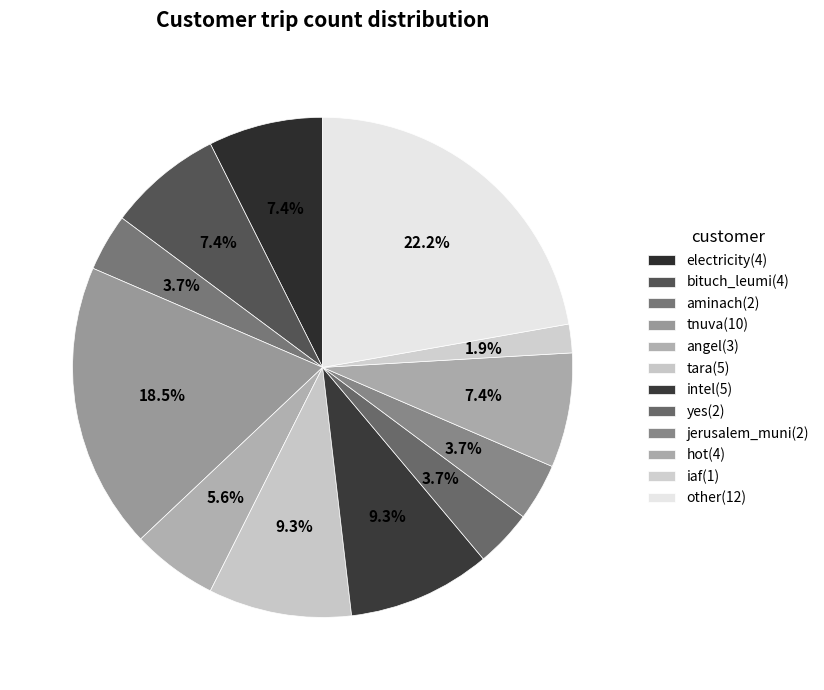

Between aminach and intel, which is larger?

intel